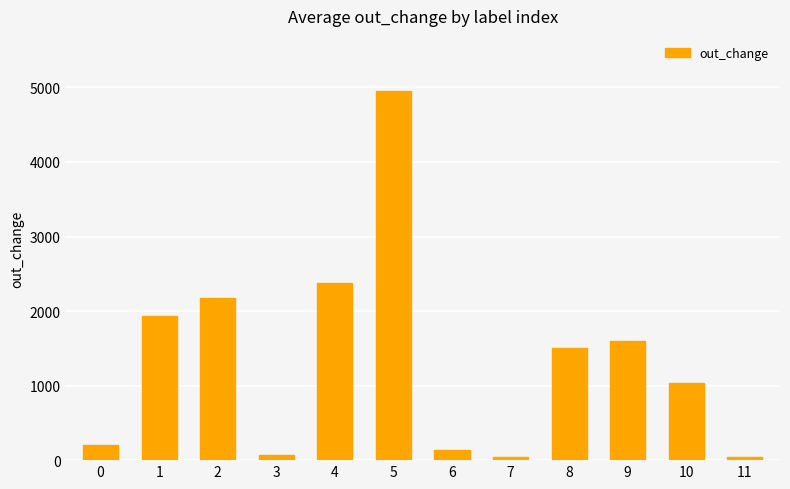

How many series are shown in this chart?

1